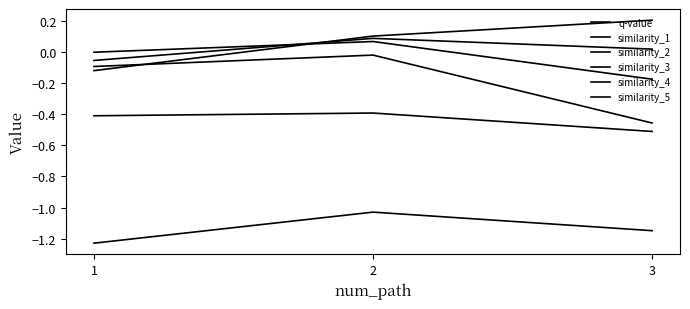

Does the chart have visible grid lines?

No